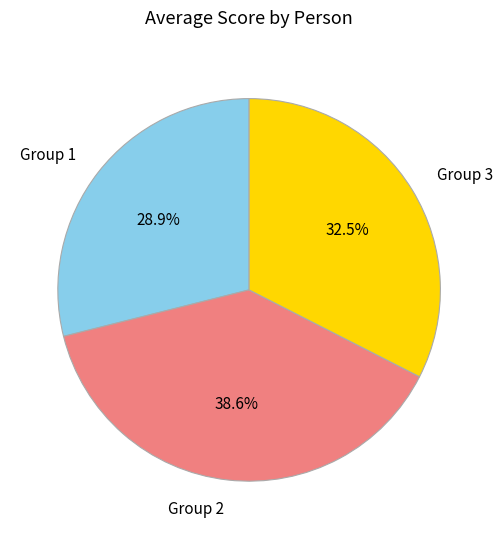

Between Group 3 and Group 1, which is larger?

Group 3